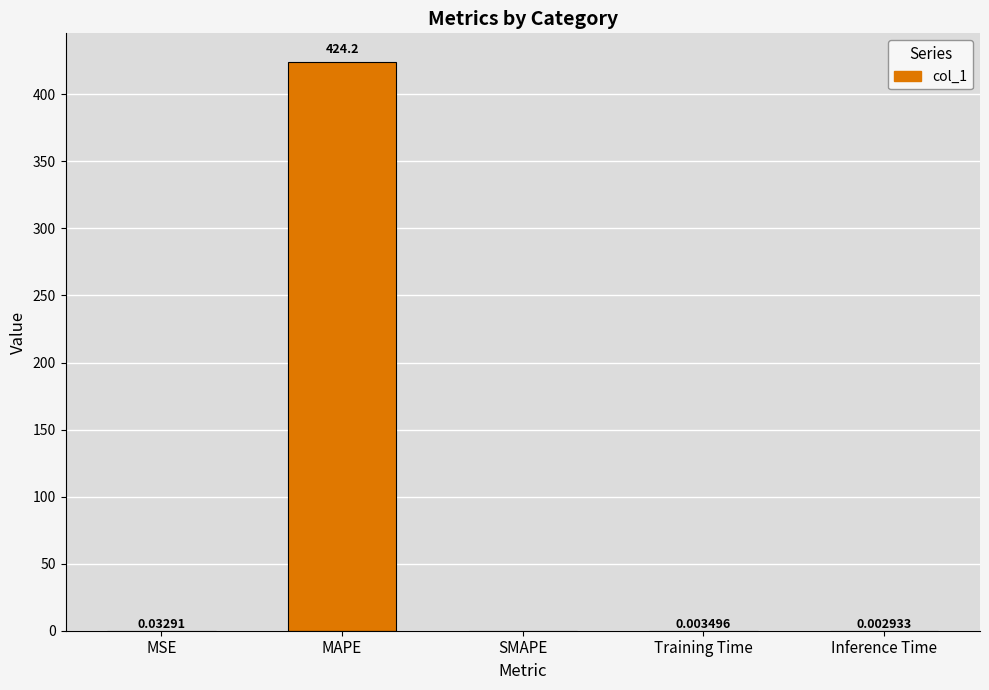

Are the bars horizontal?

No